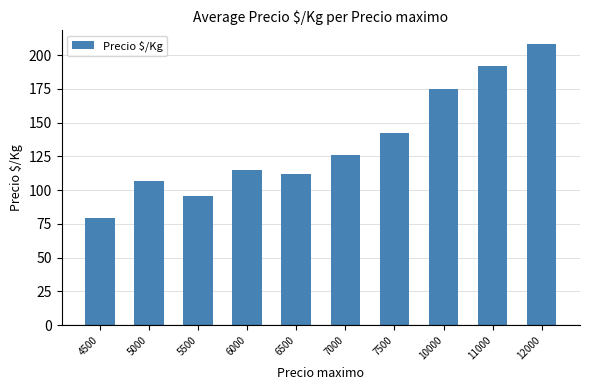

Reading left to right, extract all data points from this chart.

4500=79.0	5000=107.0	5500=96.0	6000=115.1	6500=112.0	7000=125.8	7500=142.0	10000=175.0	11000=192.0	12000=208.0